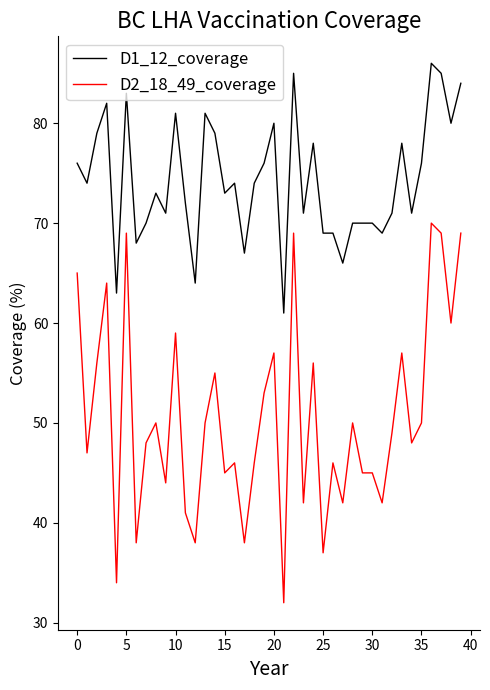

What is the difference between the maximum and minimum values in the D1_12_coverage series?

25